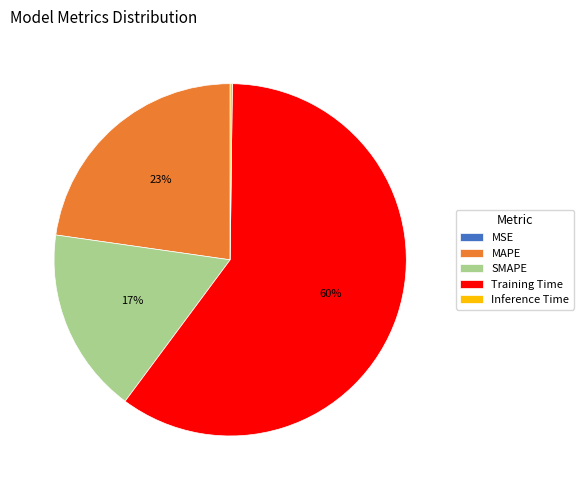

Is it true that Training Time is 60% of the pie?

True